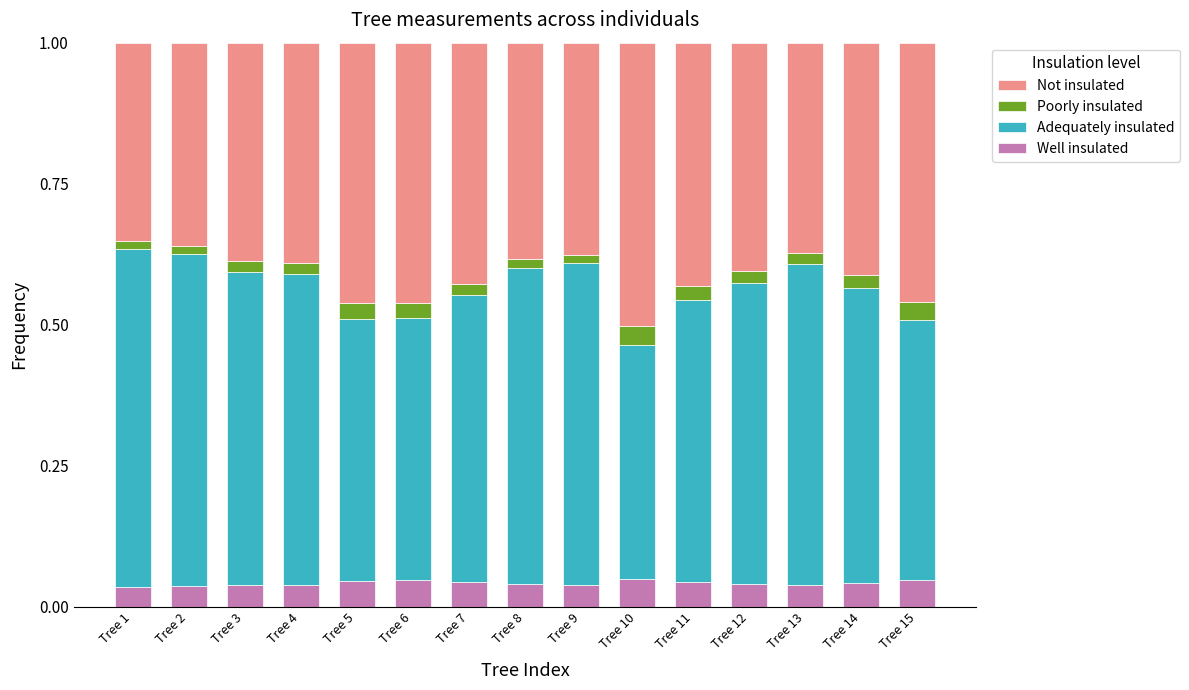

At which category is the sum across all series the highest?

Tree 1